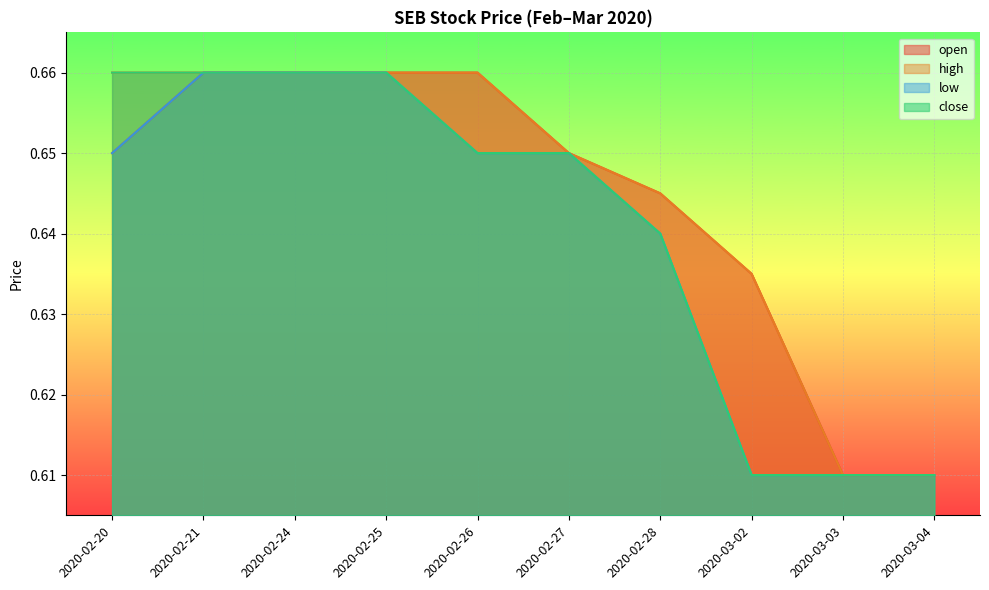

Which has a higher value, 2020-03-03 or 2020-02-27?

2020-02-27